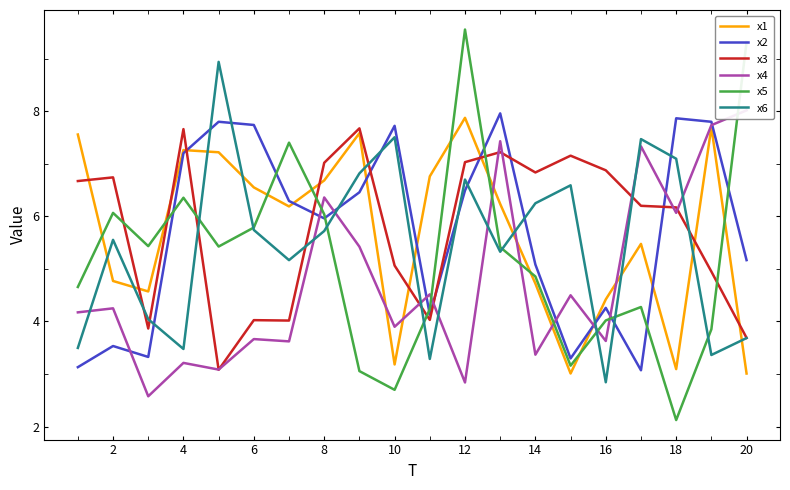

What is the difference between the maximum and minimum values in the x4 series?

5.4